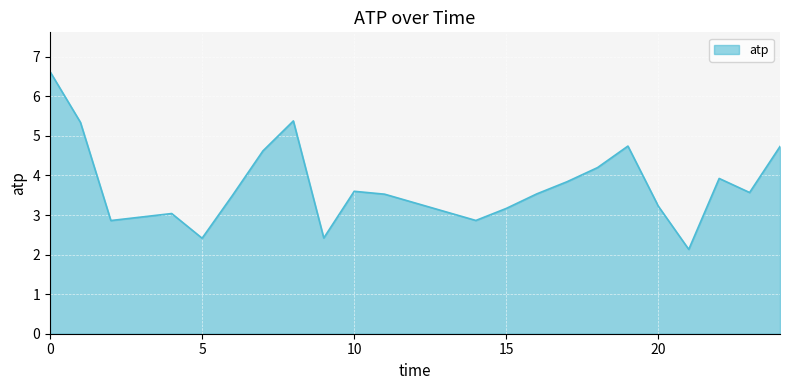

What is the maximum value shown in the chart?

6.6